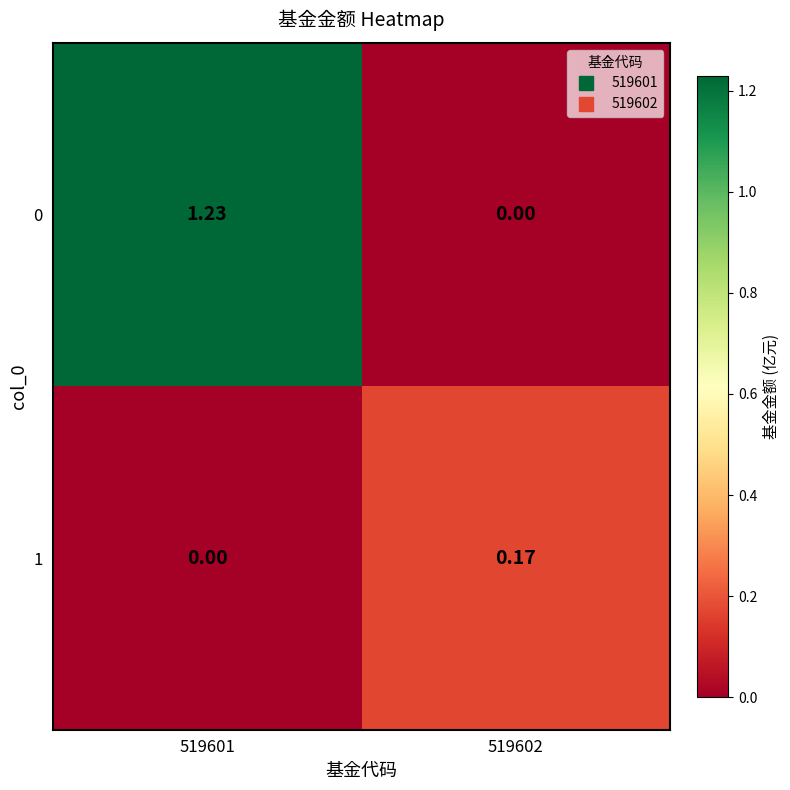

Is the value of 1 at 519602 greater than the value of 0 at 519601?

No